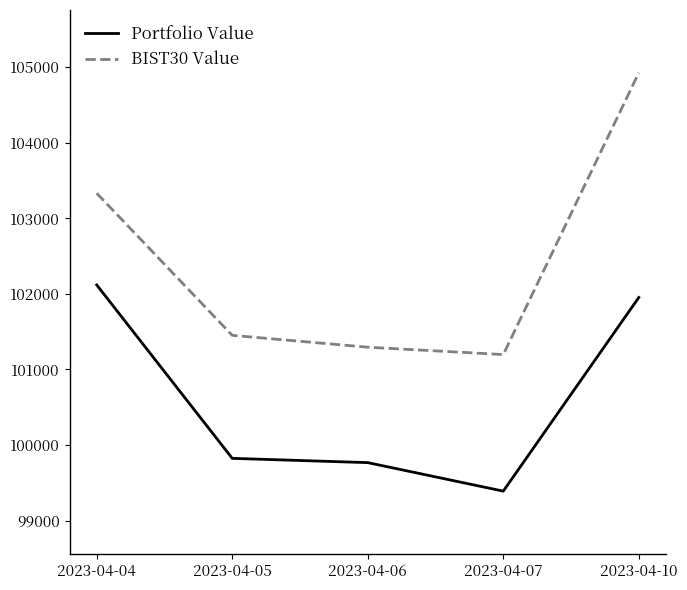

What are all the series names shown in the legend?

Portfolio Value, BIST30 Value